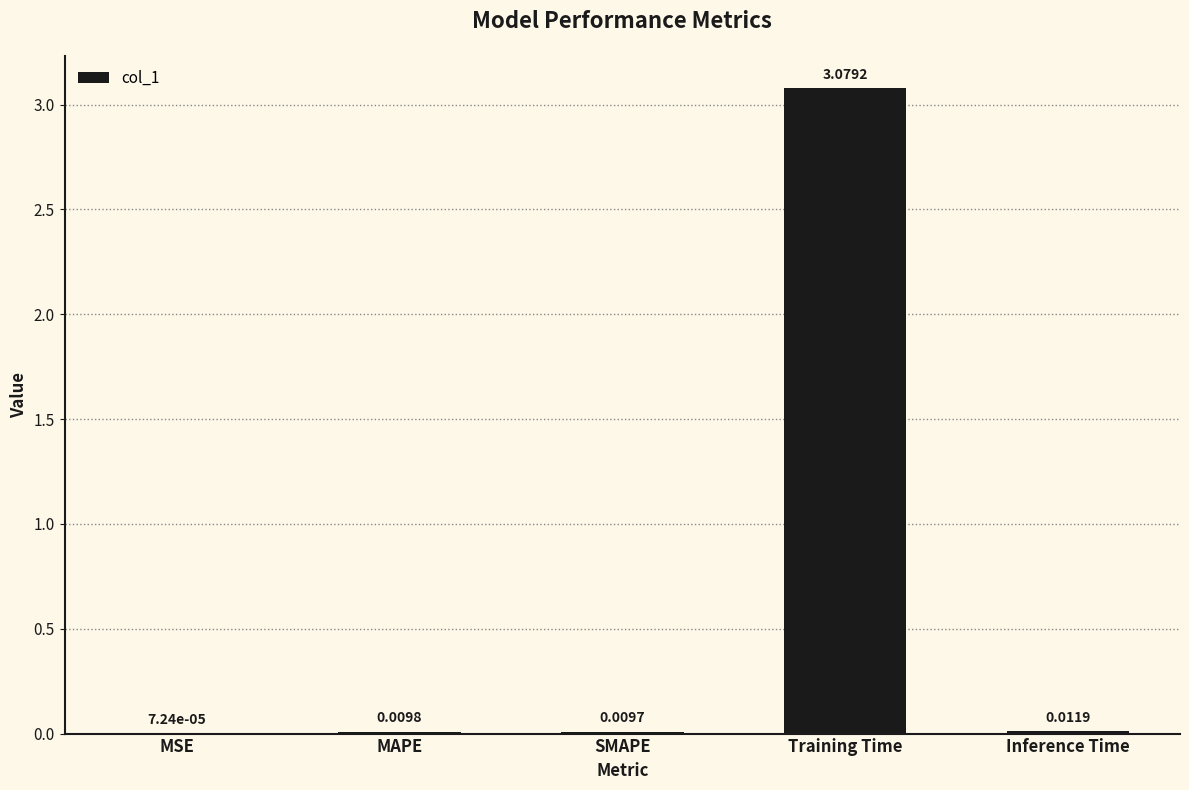

At which label is the value closest to 1?

Inference Time